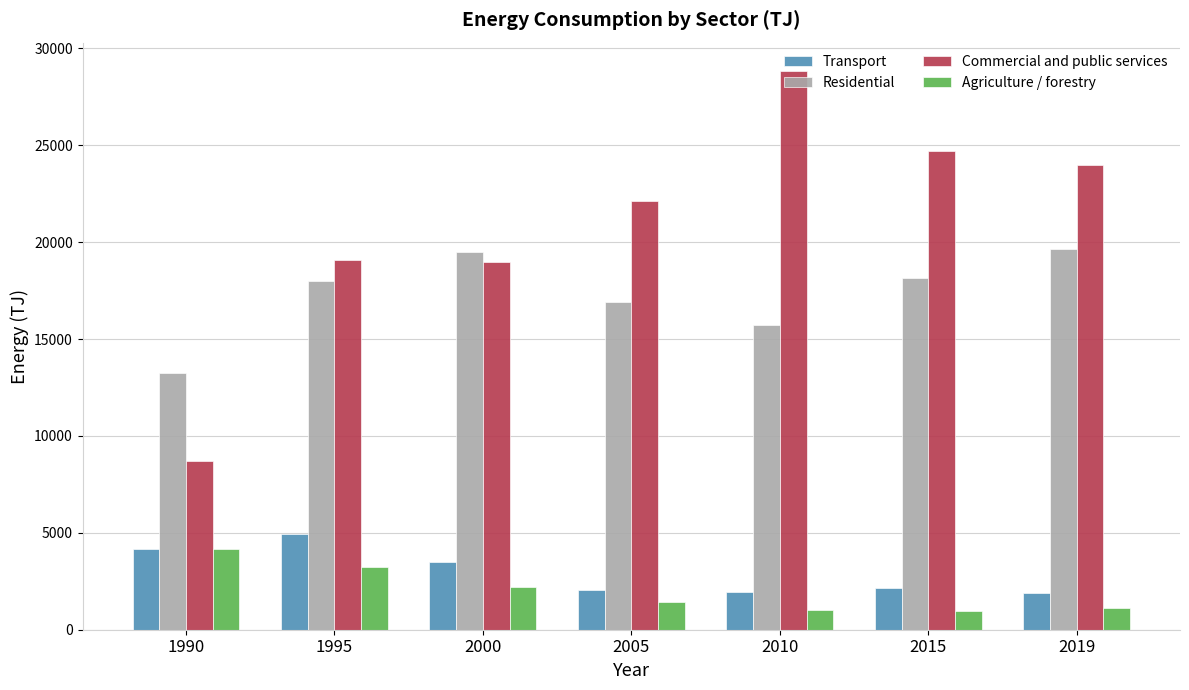

Is the value of Agriculture / forestry at 2010 greater than the value of Residential at 1990?

No